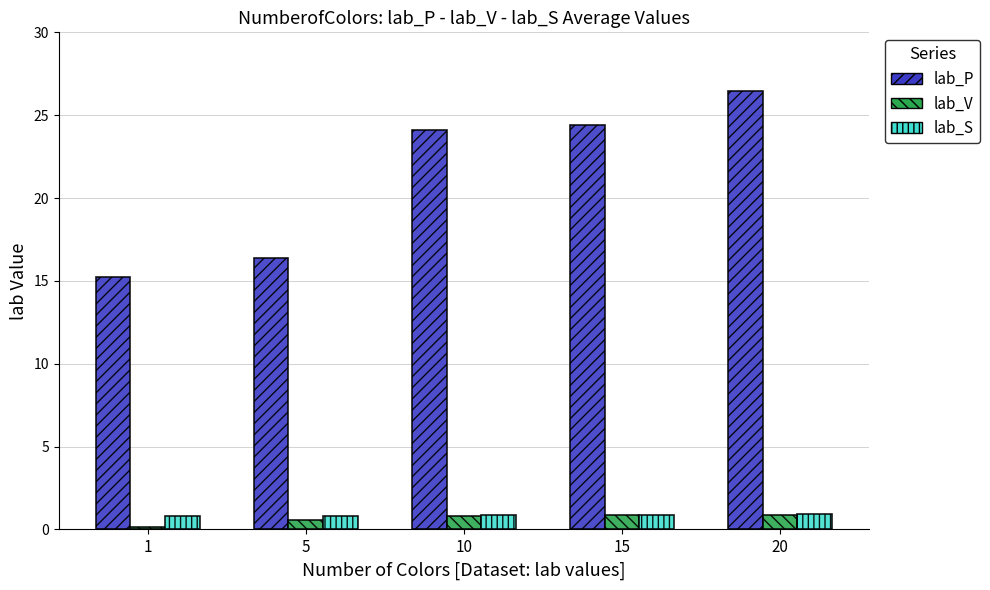

Which series has the widest spread of values?

lab_P